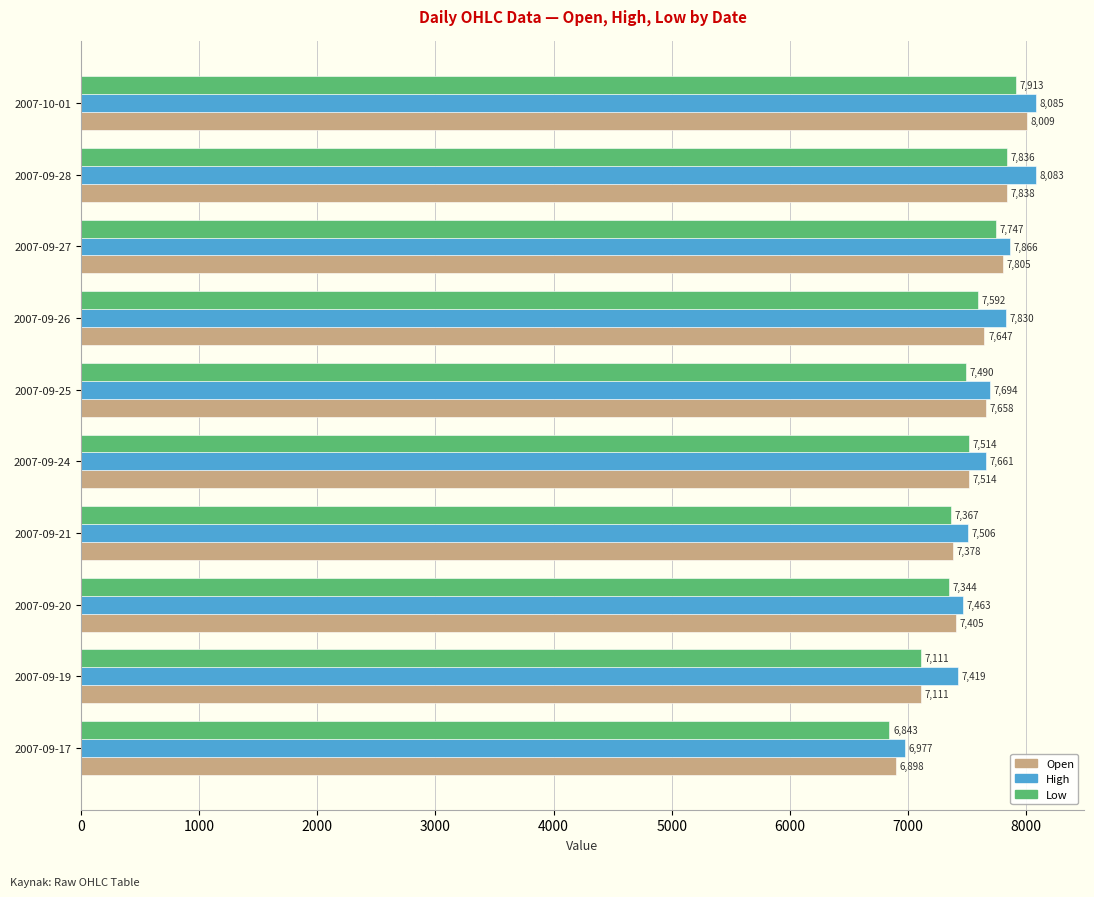

What is the average value of the Low series?

7475.8